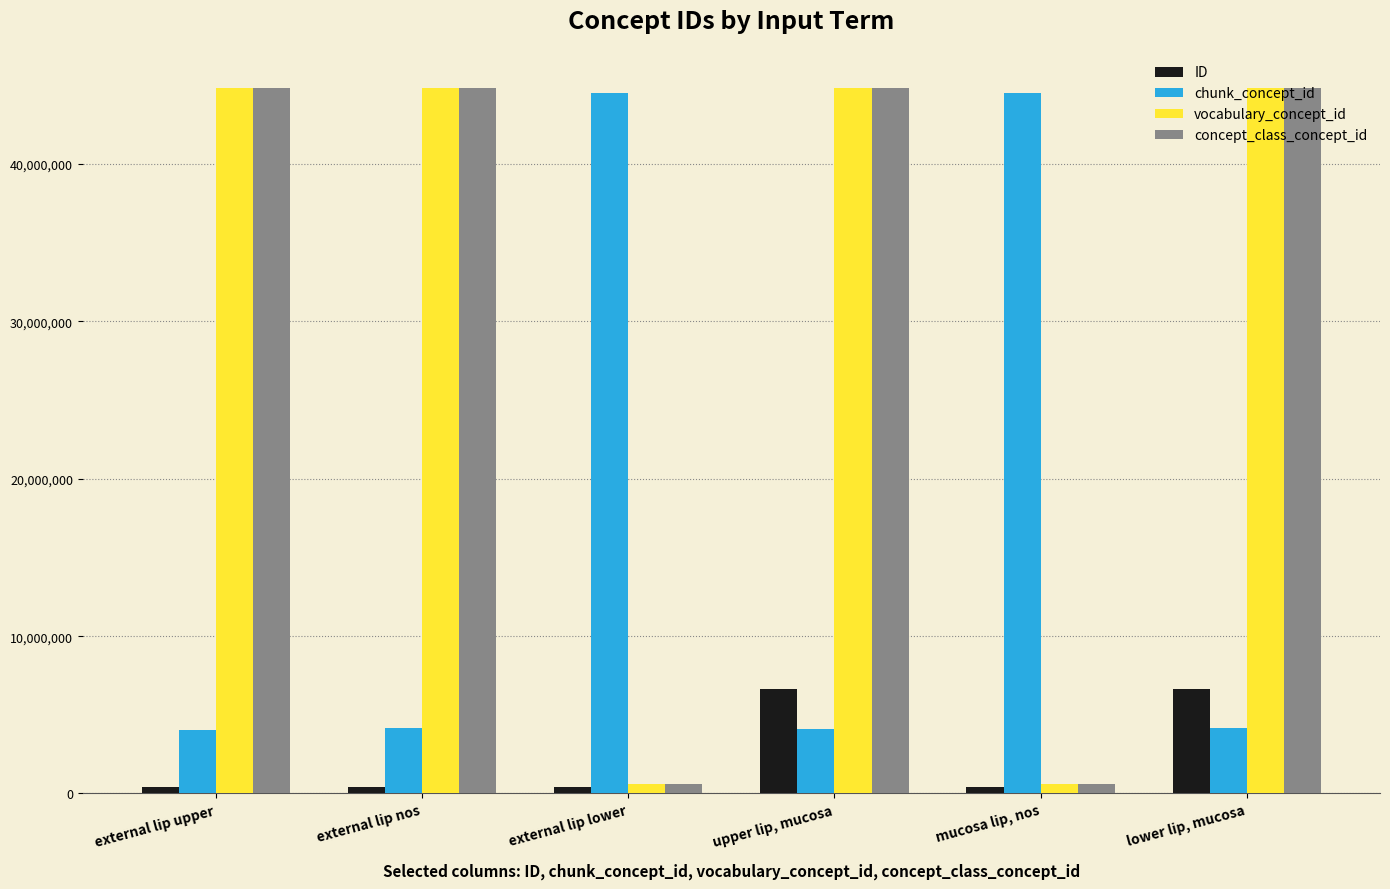

True or false: vocabulary_concept_id has a value of 44819097 at external lip upper.

True